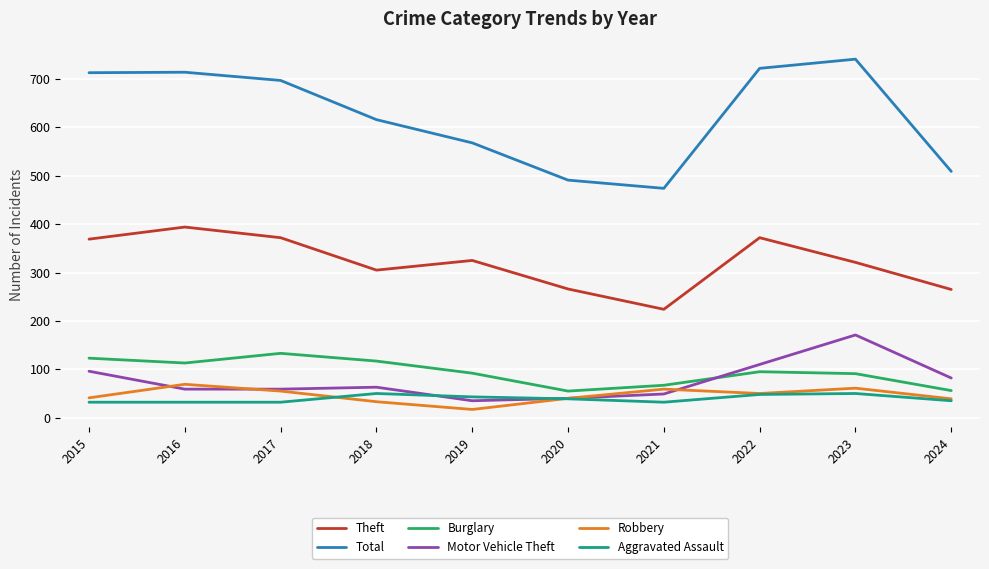

Read the Robbery value at 2023, to the nearest 5.

60